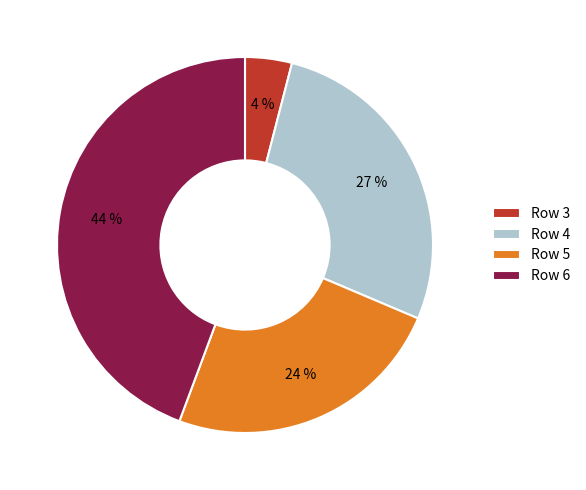

What percentage is the Row 6 slice, to the nearest percent?

44%